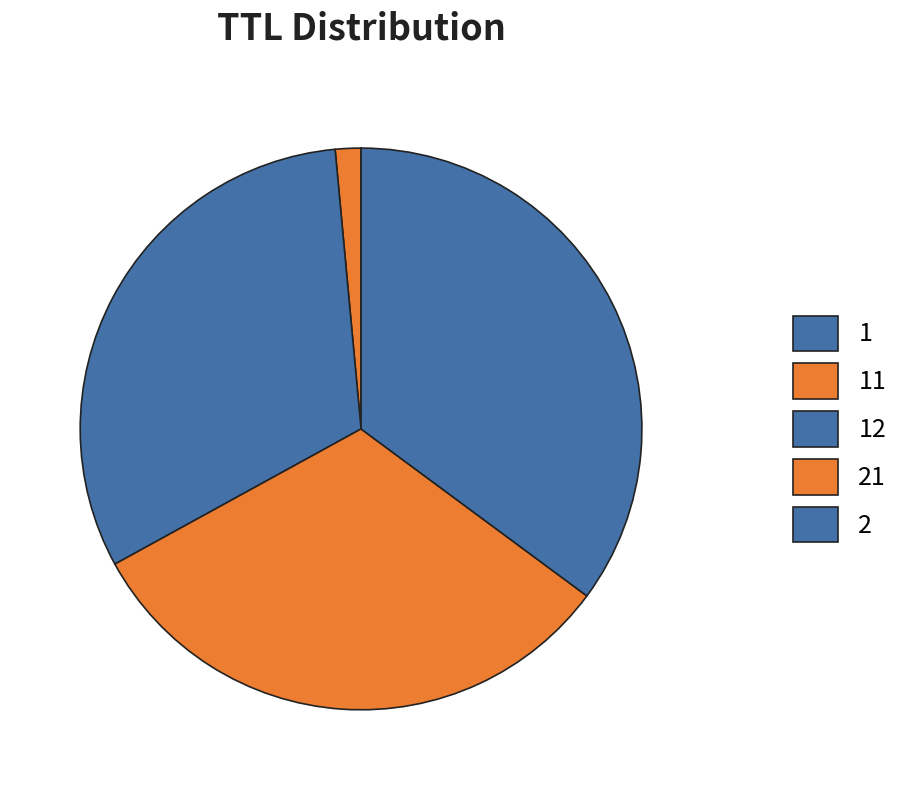

Which slice is the smallest?

1